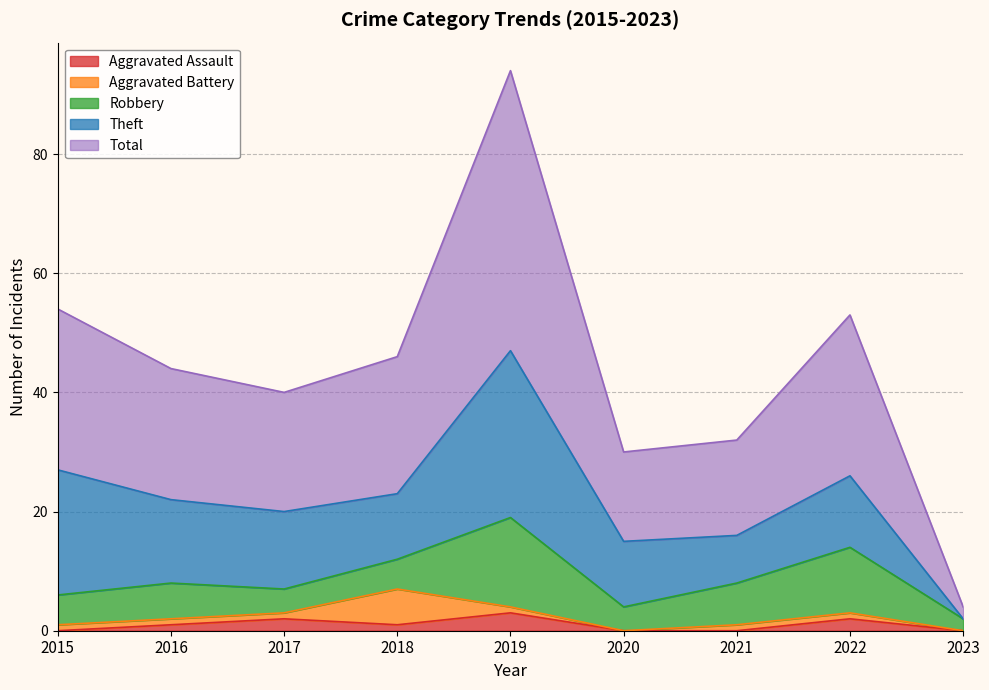

What are all the series names shown in the legend?

Aggravated Assault, Aggravated Battery, Robbery, Theft, Total